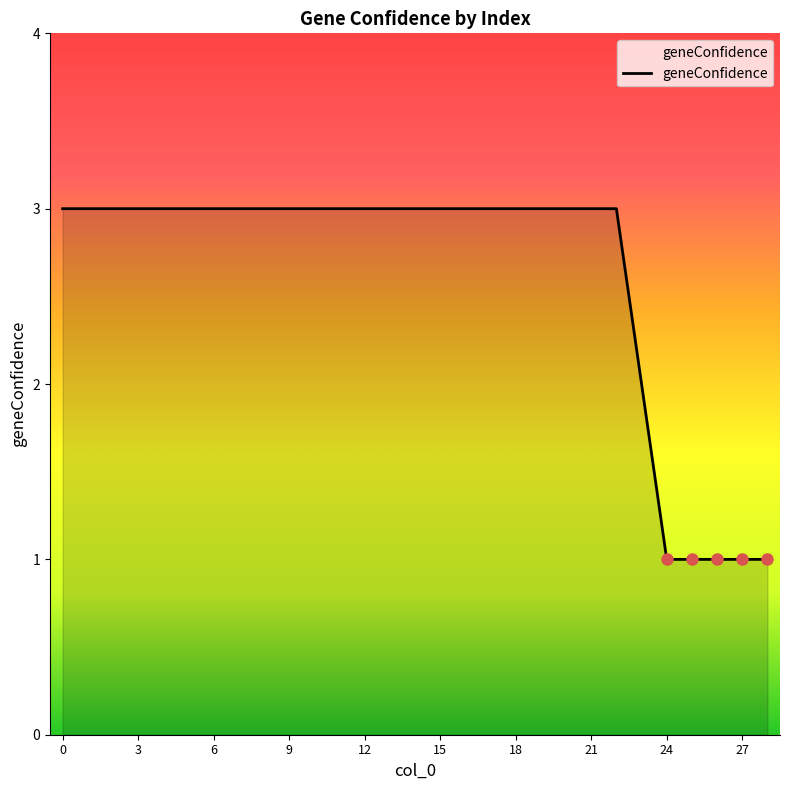

What is the maximum value shown in the chart?

3